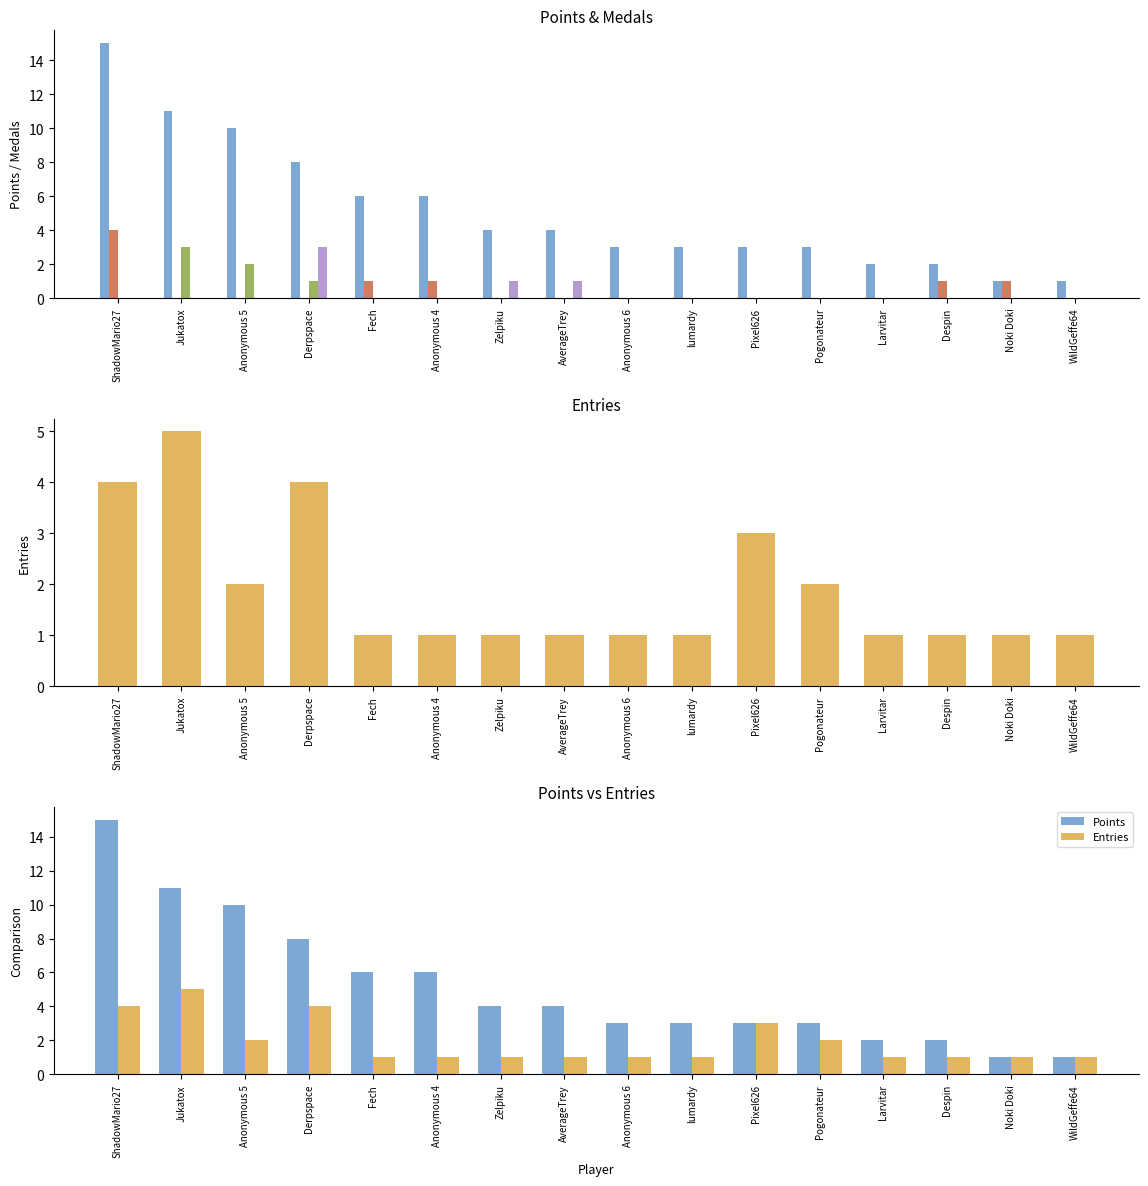

Which series has the largest total across all categories?

Points